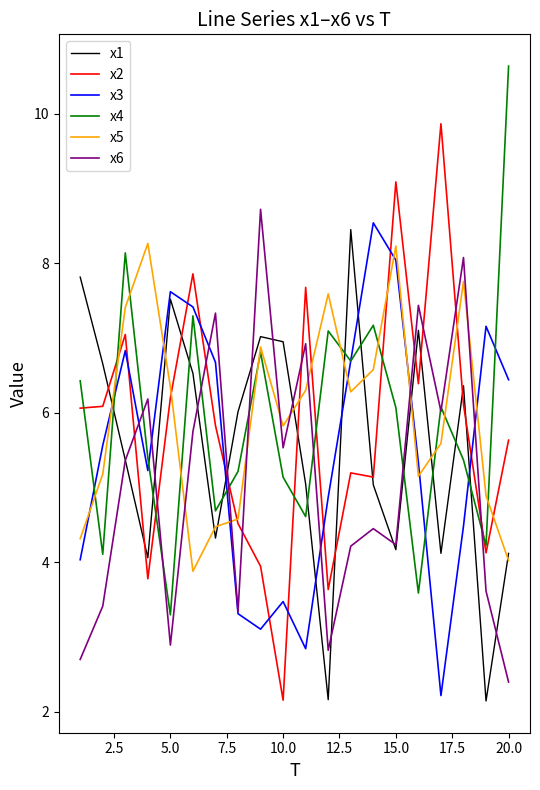

How many times do x2 and x3 cross each other?

9